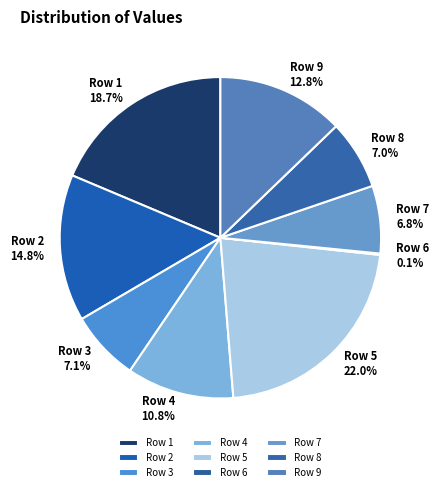

The Row 4 slice represents 24% of the pie. True or false?

False